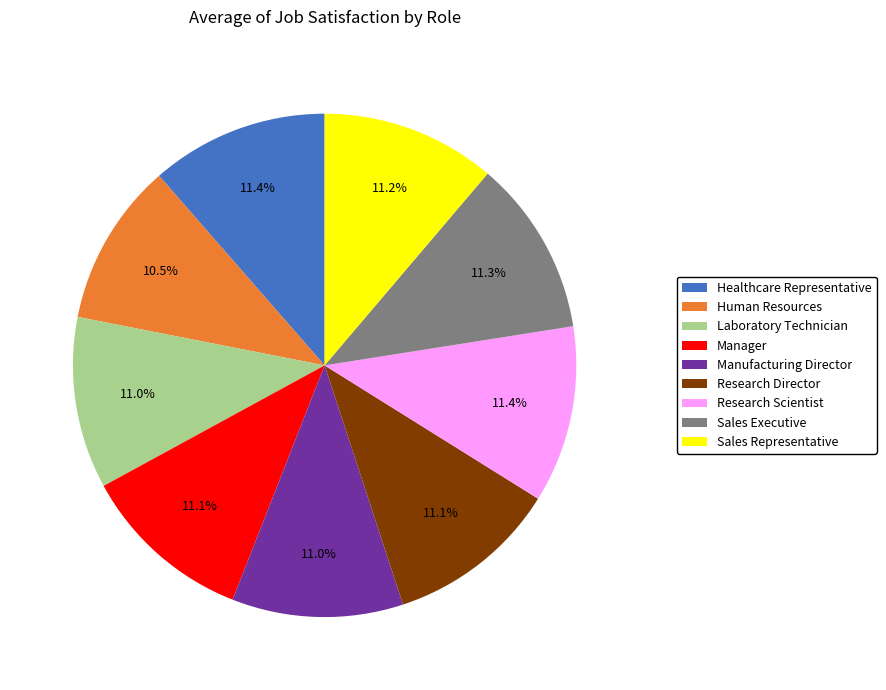

What is the smallest slice in the pie chart?

Human Resources